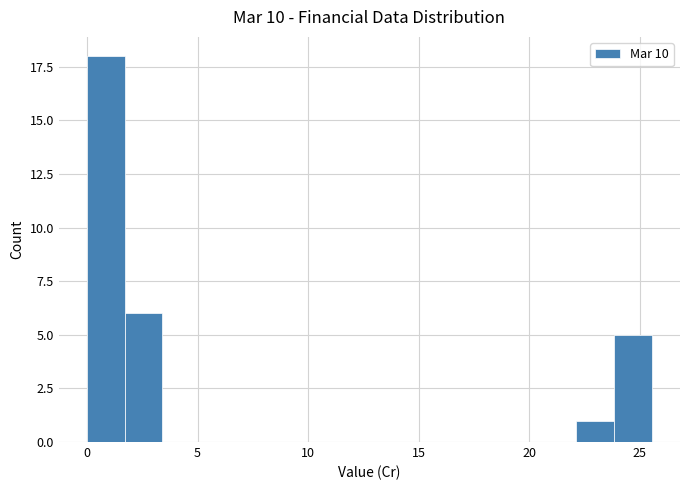

Read against the x-axis, roughly where is the centre of the tallest bar?

1.0